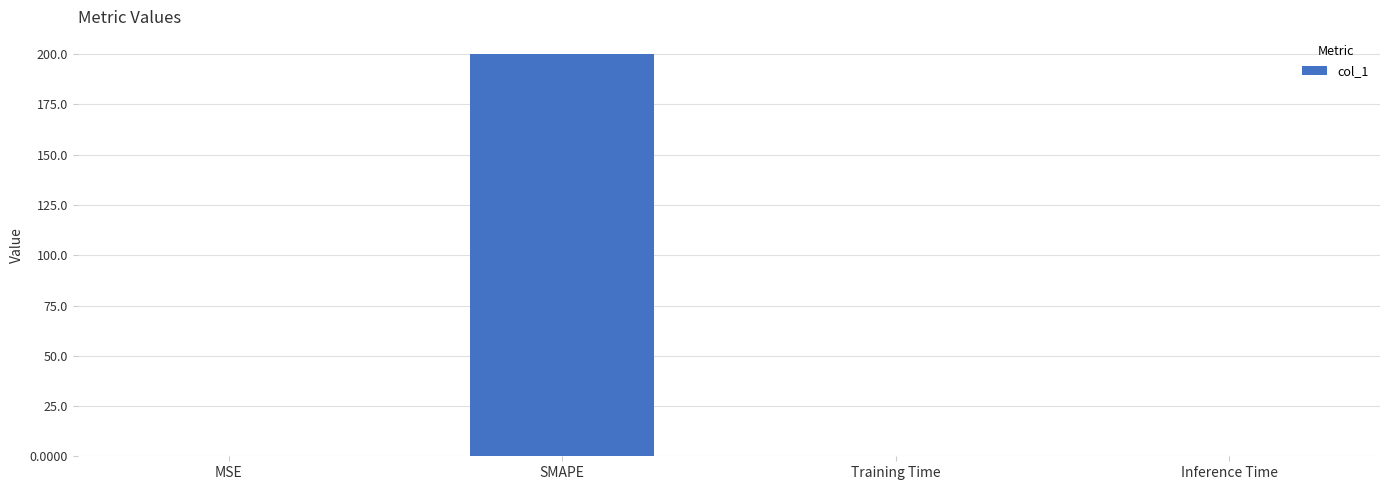

The chart shows a value of 343.2 at SMAPE. True or false?

False